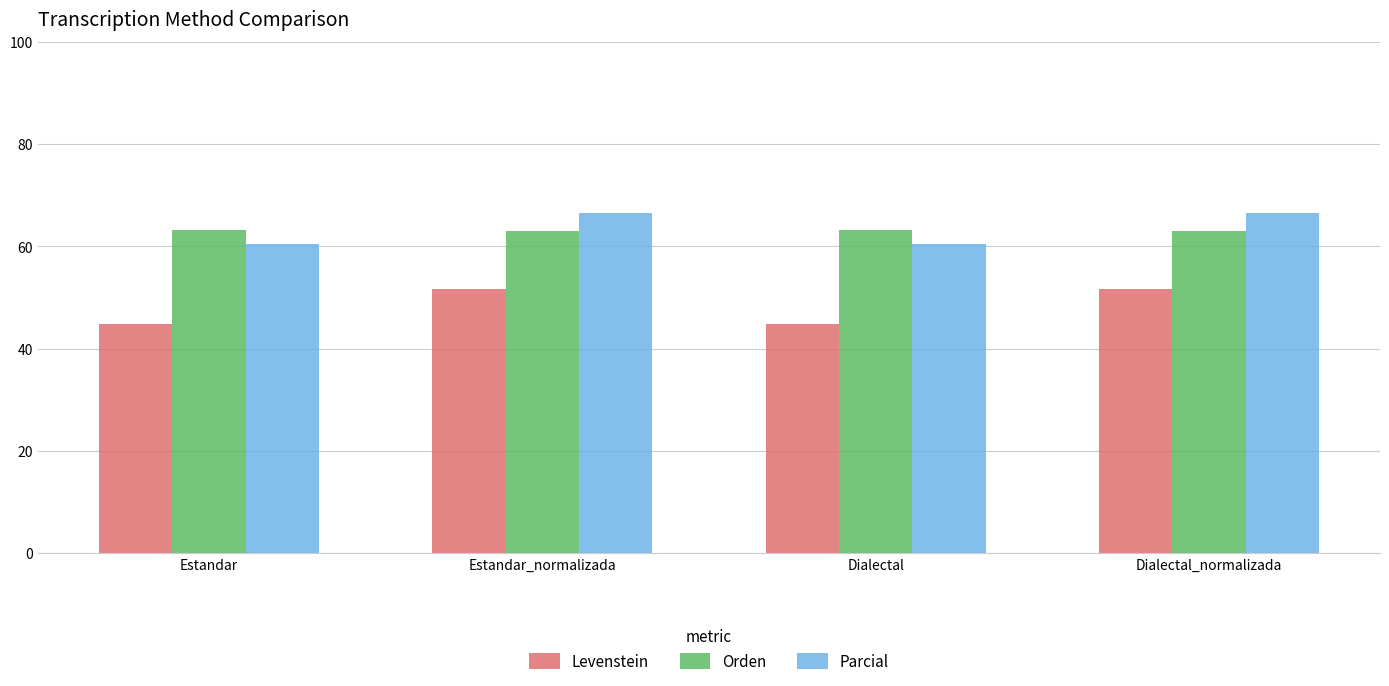

What is the label of the 1st bar from the right?

Dialectal_normalizada